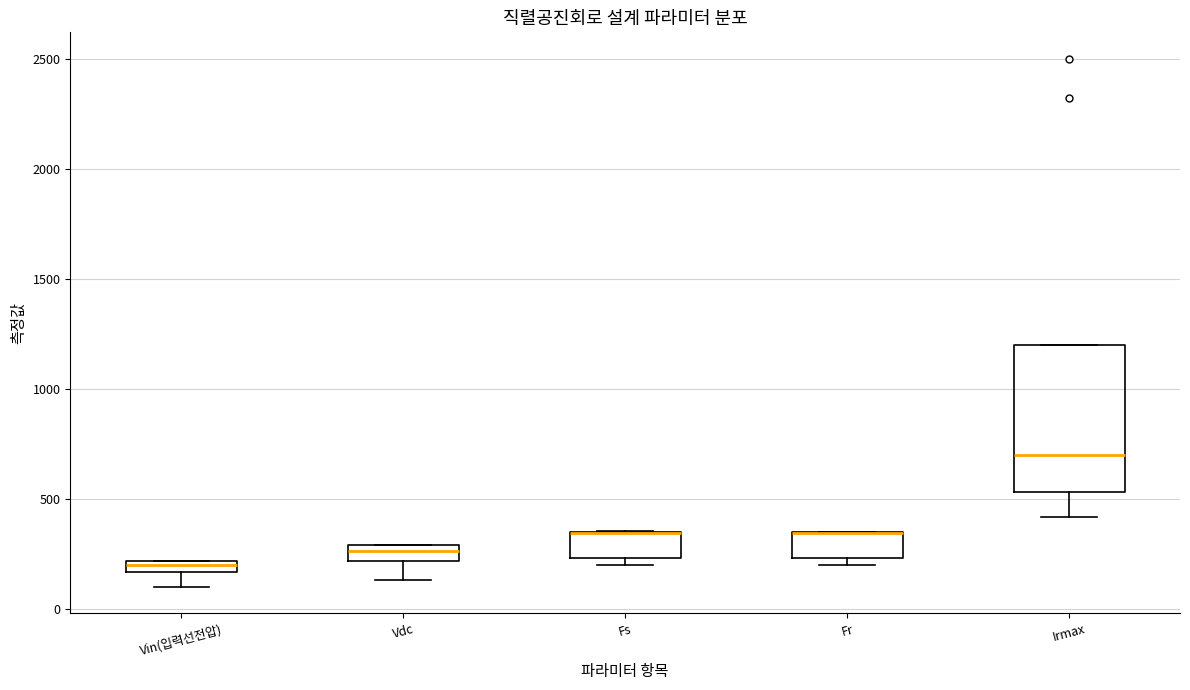

Which box is the tallest, from its lower edge to its upper edge?

Irmax